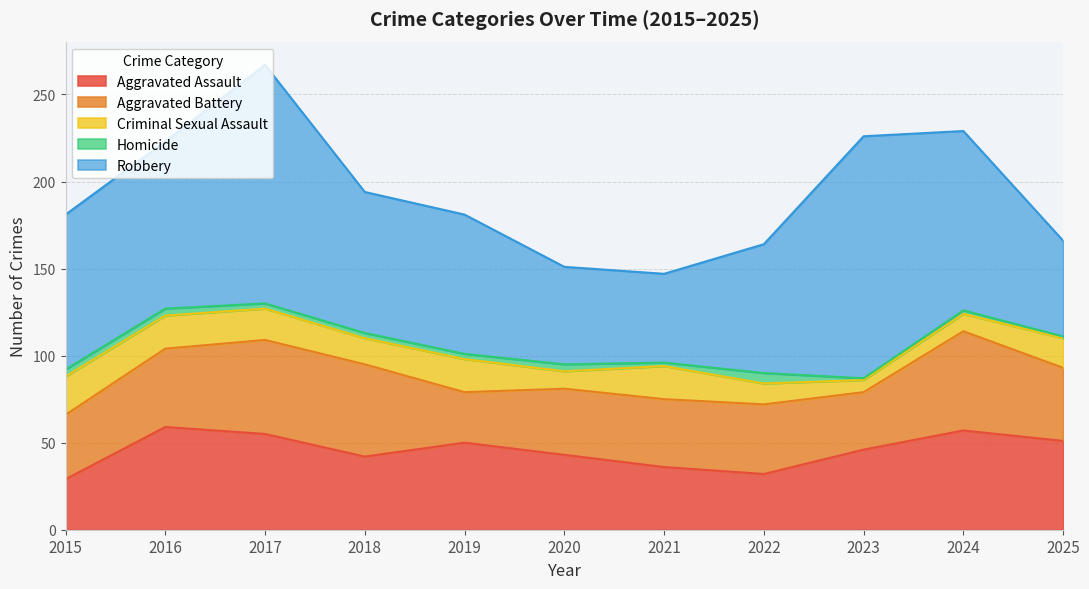

True or false: Criminal Sexual Assault and Homicide intersect in this chart.

False